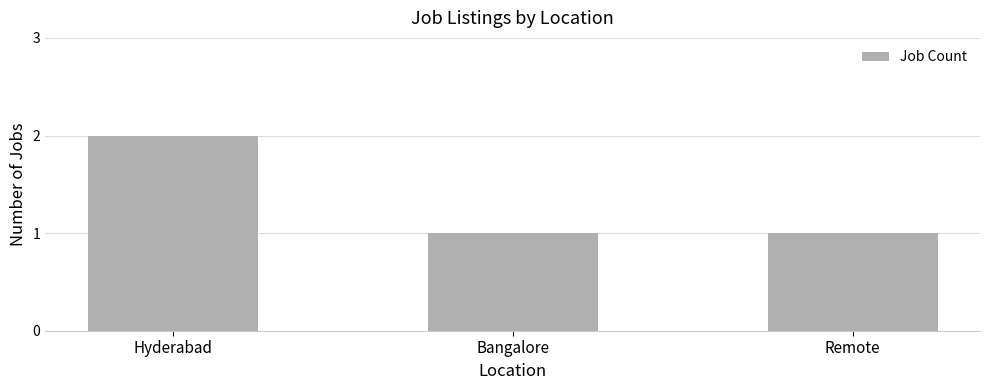

Which label corresponds to the largest value in the chart?

Hyderabad